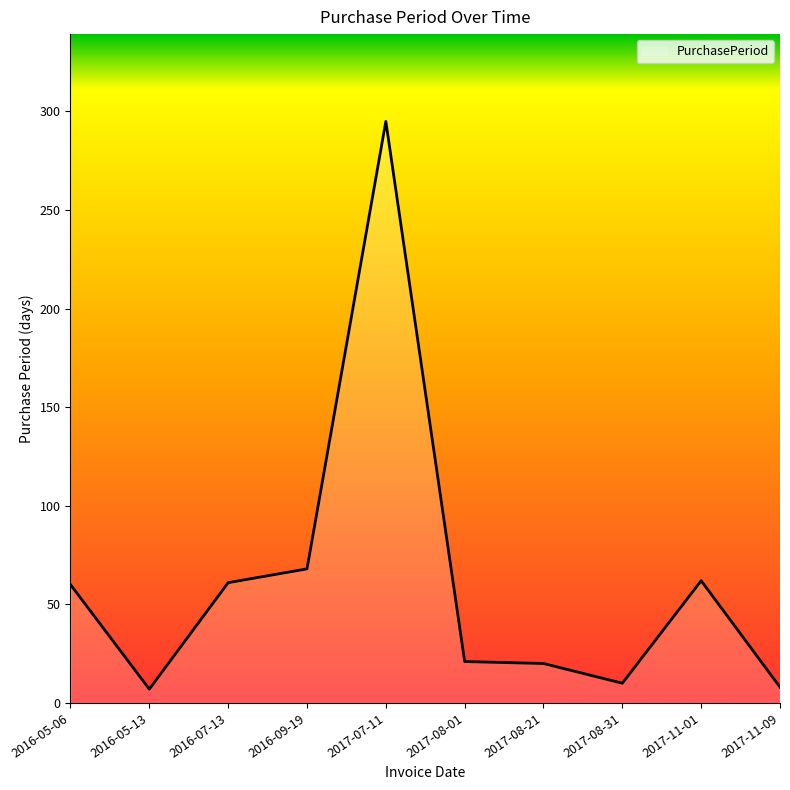

Is it true that the value at 2016-05-06 is 81?

False